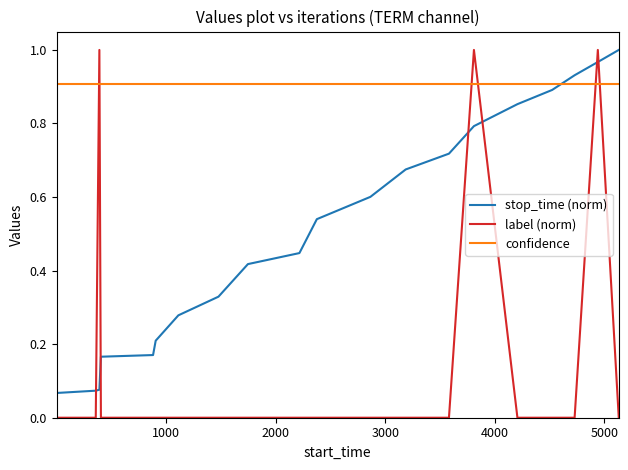

Which series has the largest range (max minus min)?

label (norm)